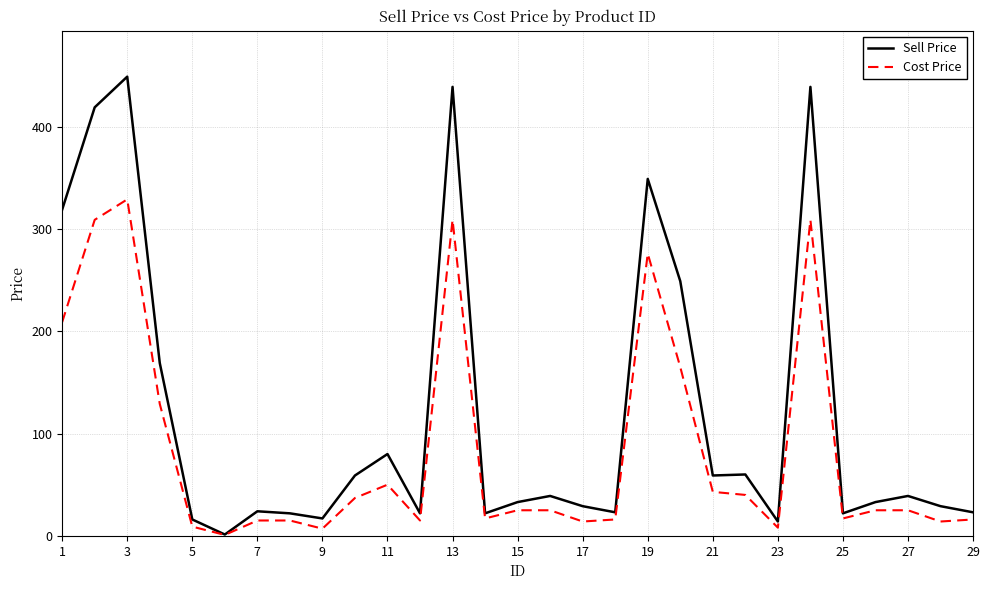

What is the greatest value displayed?

449.0